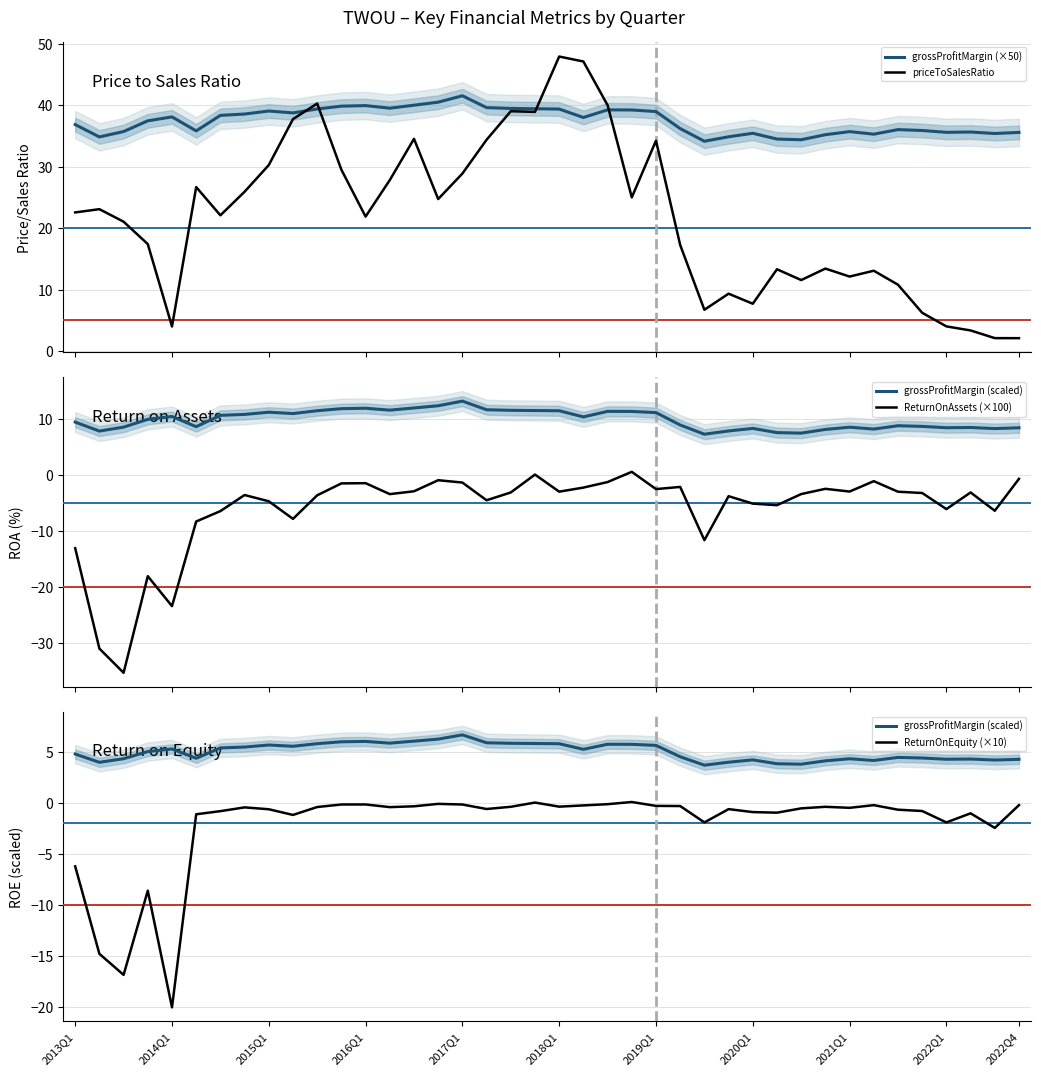

What is the difference between the second highest and minimum values in the grossProfitMargin (scaled) series?

2.5